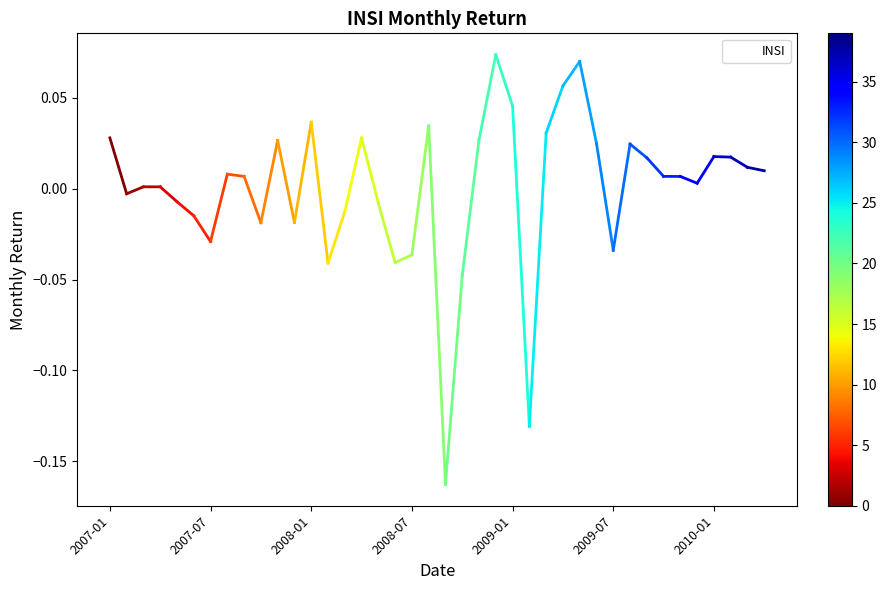

What is the difference between the second highest and minimum values?

0.2